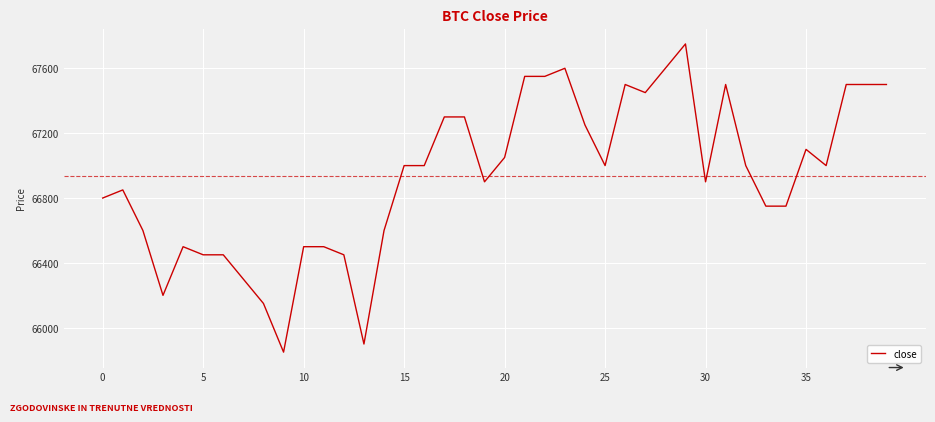

What is the difference between the maximum and minimum values?

1900